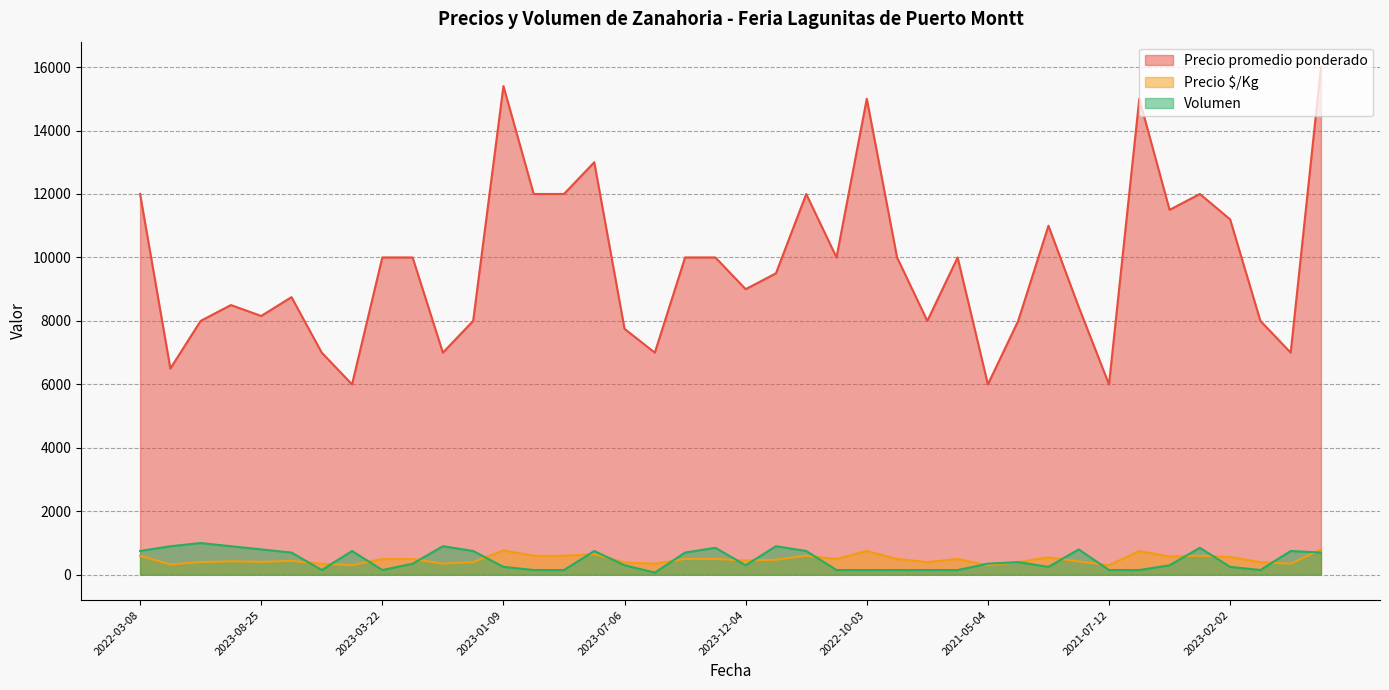

The value of Volumen at 2022-06-24 is 350. True or false?

True